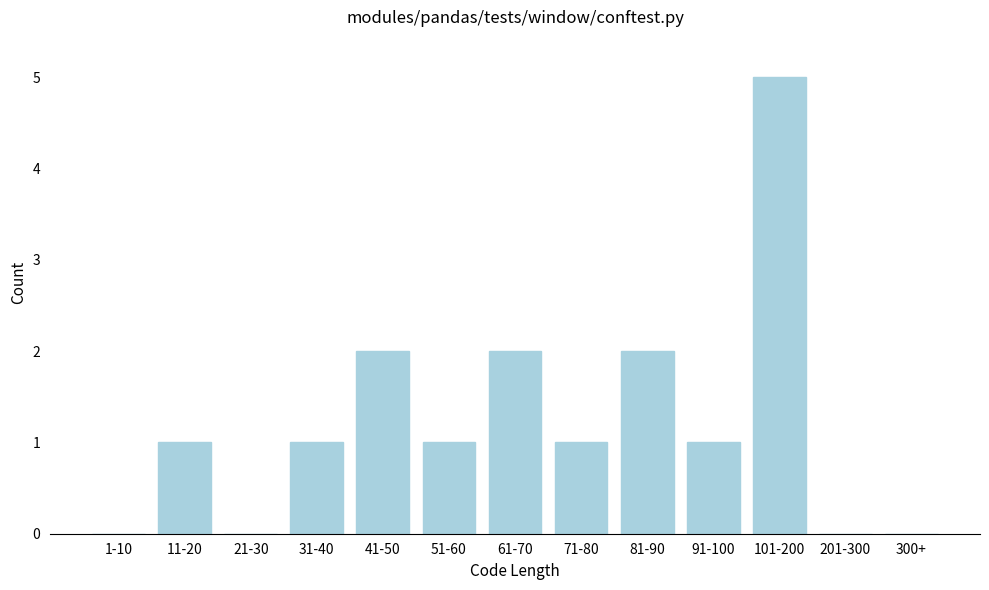

Reading left to right, extract all data points from this chart.

1-10=0	11-20=1	21-30=0	31-40=1	41-50=2	51-60=1	61-70=2	71-80=1	81-90=2	91-100=1	101-200=5	201-300=0	300+=0